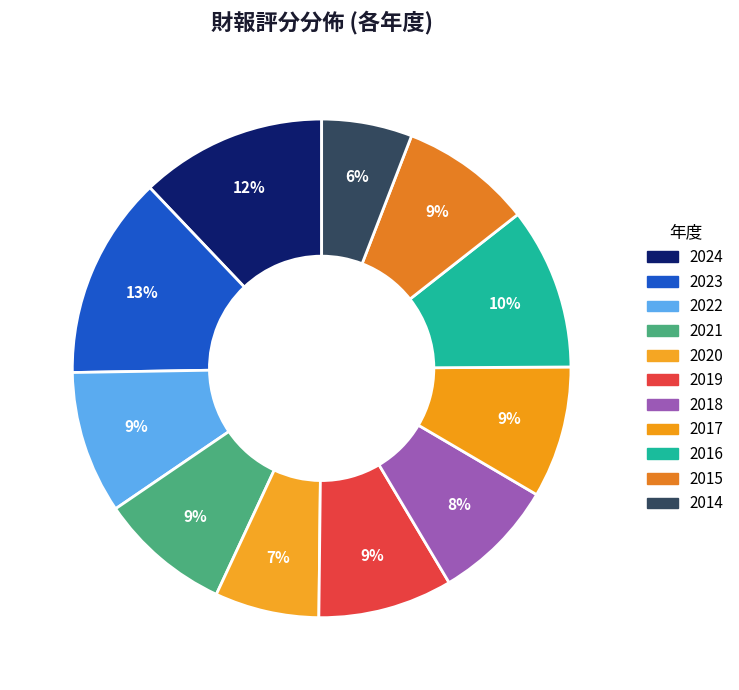

Is it true that 2019 is 9% of the pie?

True